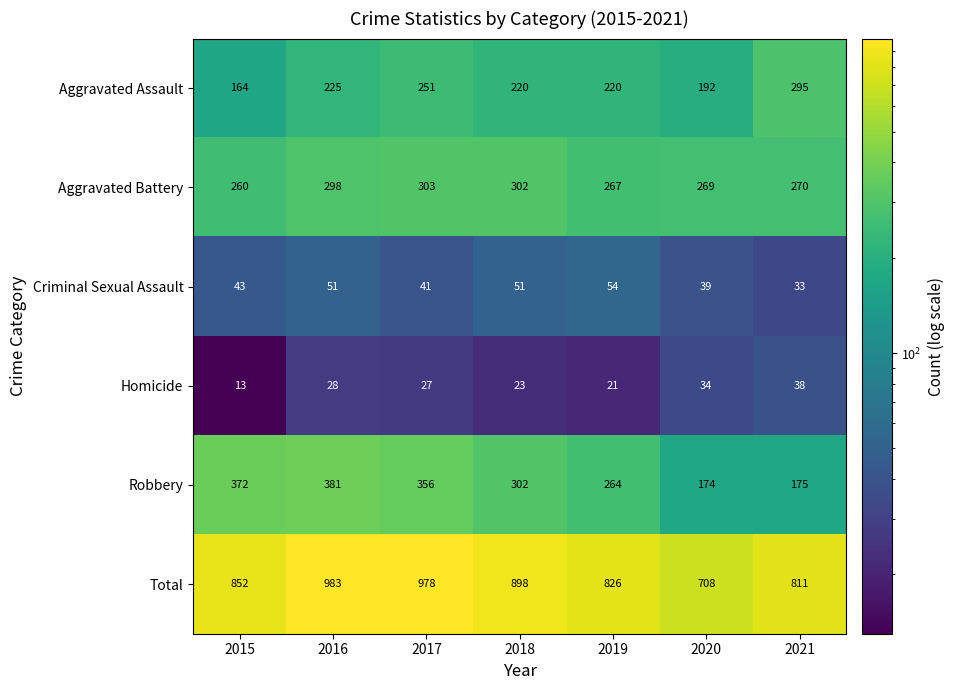

What is the difference between the Aggravated Battery values at 2015 and 2017?

43